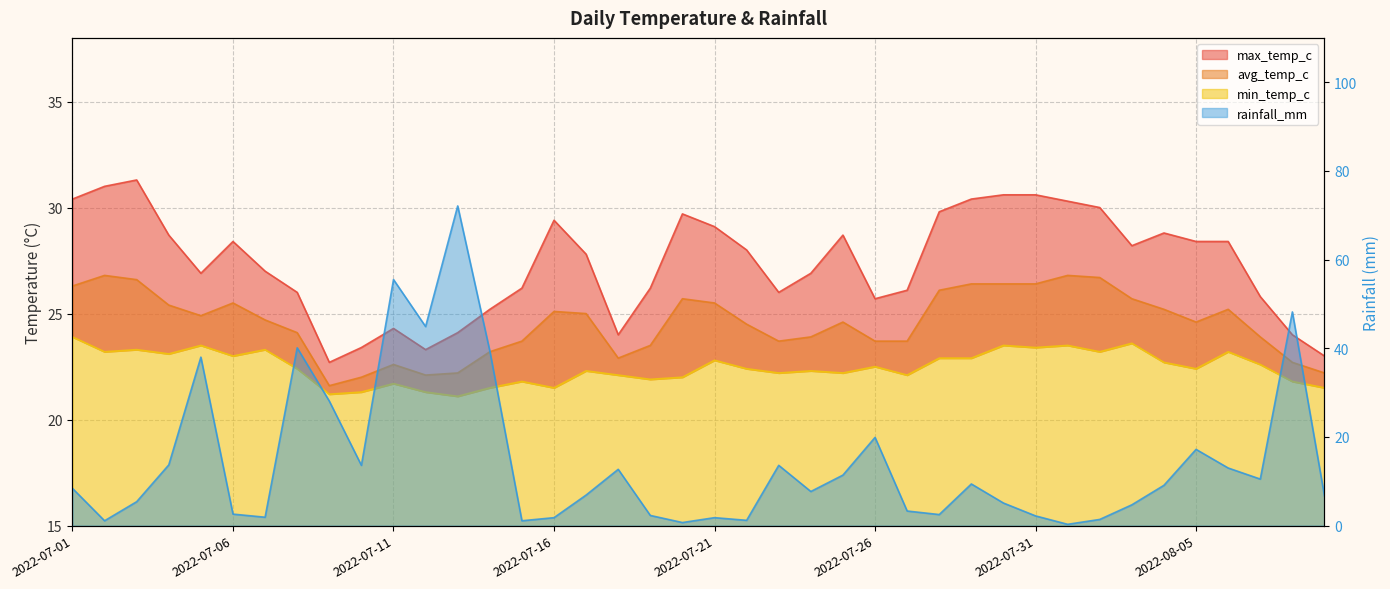

Count the number of data series in this chart.

4